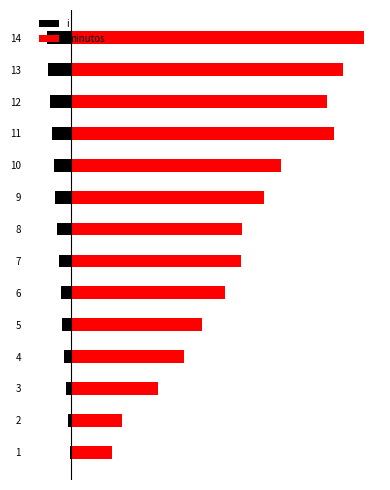

Reading left to right, what are all the values shown in this chart?

i: -1	-2	-3	-4	-5	-6	-7	-8	-9	-10	-11	-12	-13	-14
minutos: 23	29	49	64	74	87	96	97	109	119	149	145	154	166